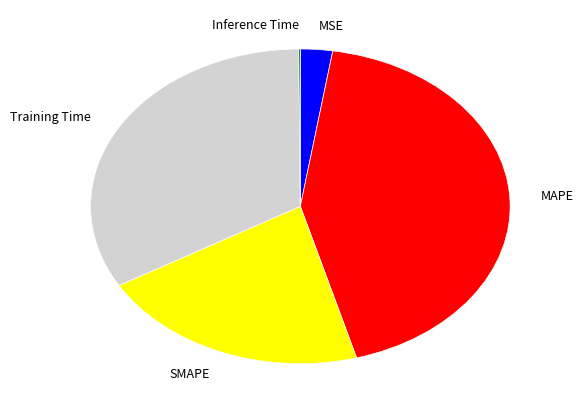

Is it true that MAPE is 58% of the pie?

False